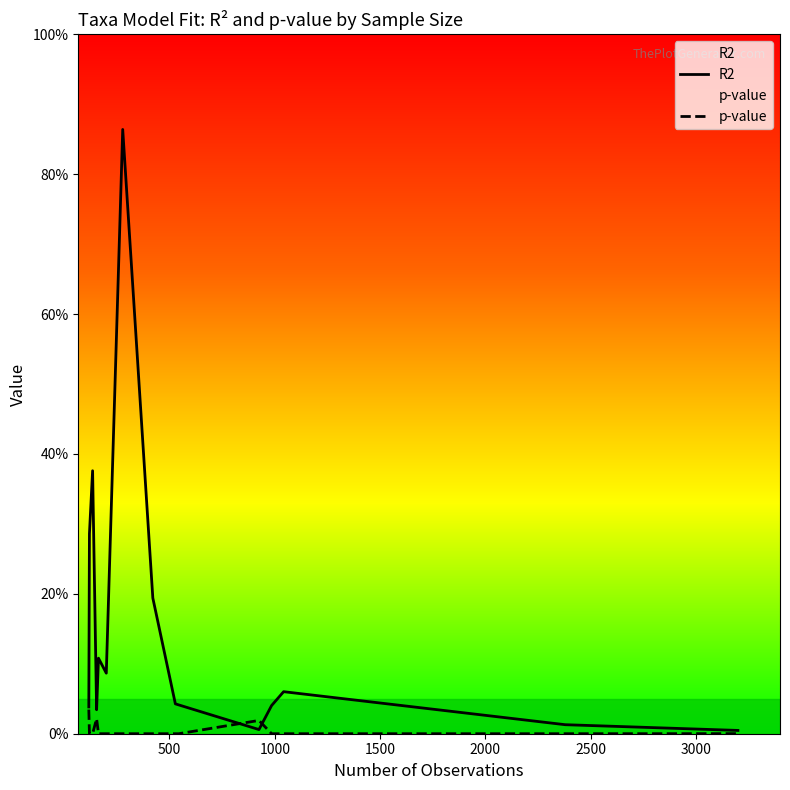

Is the value of p-value at 1000 greater than the value of R2 at 500?

No